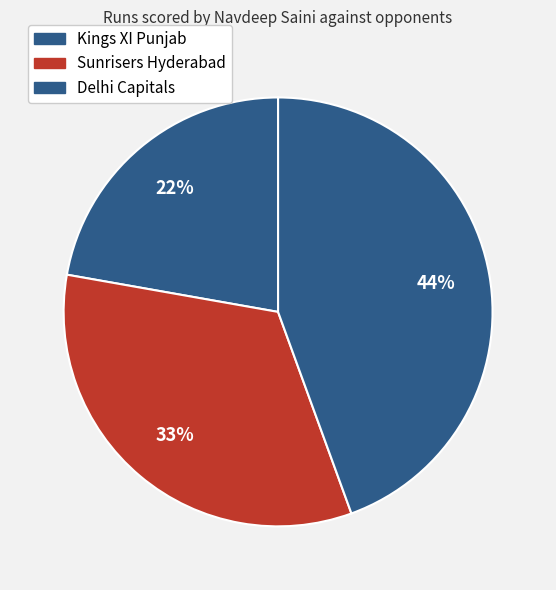

What percentage do Delhi Capitals and Kings XI Punjab together represent?

66.7%